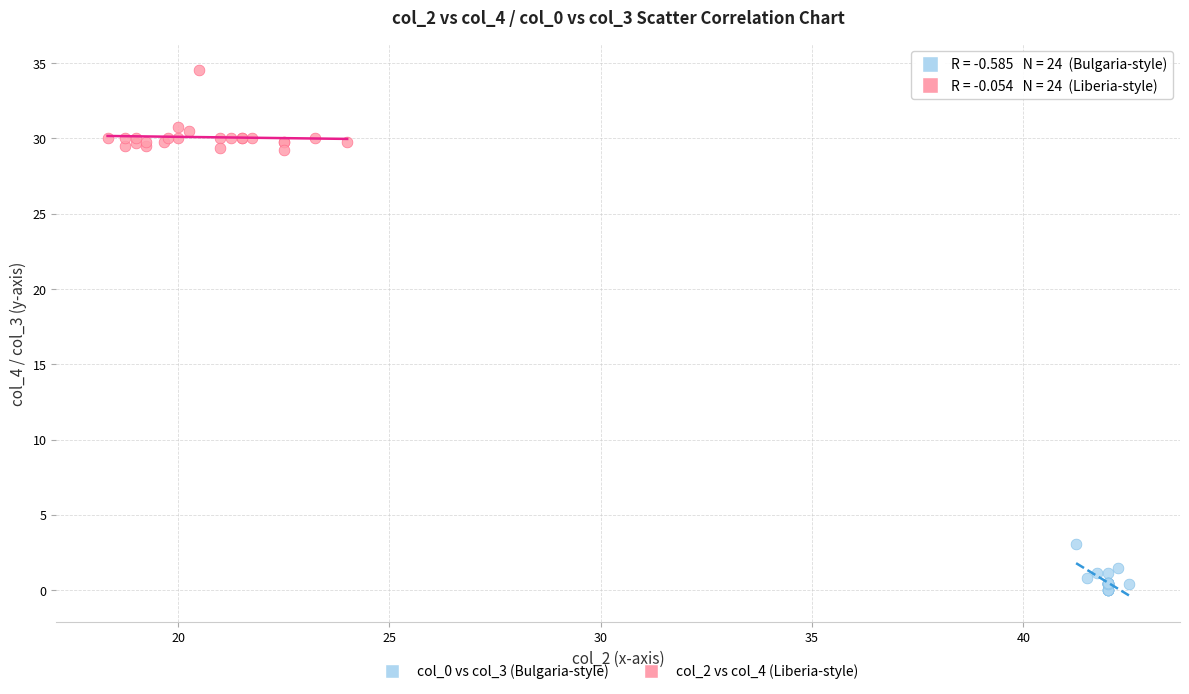

Which series reaches the minimum Y coordinate?

col_0 vs col_3 (Bulgaria-style)